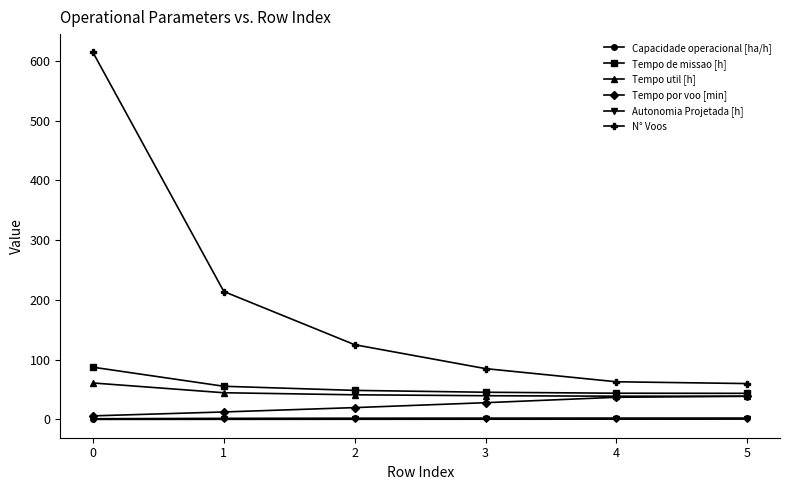

The value of Tempo de missao [h] at 4 is 43.9. True or false?

True